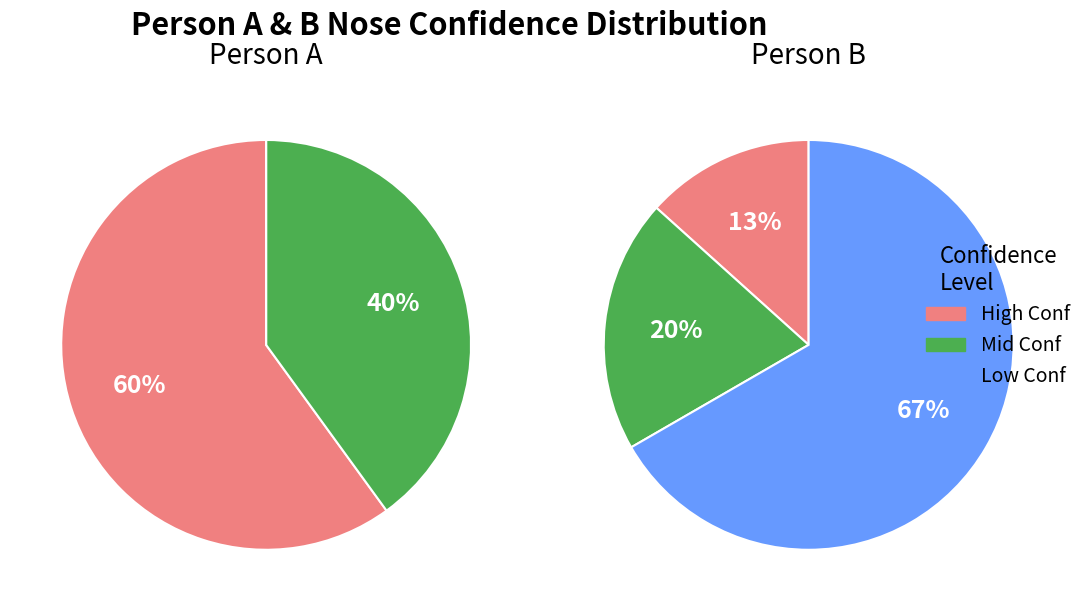

The 10 slice represents 20% of the pie. True or false?

False